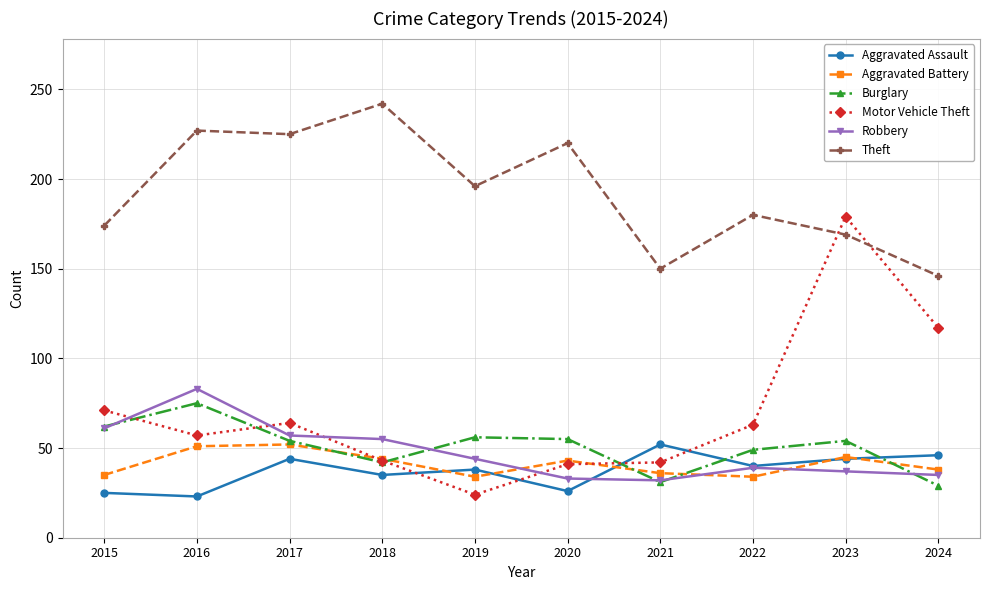

What is the highest value of the Robbery series?

83